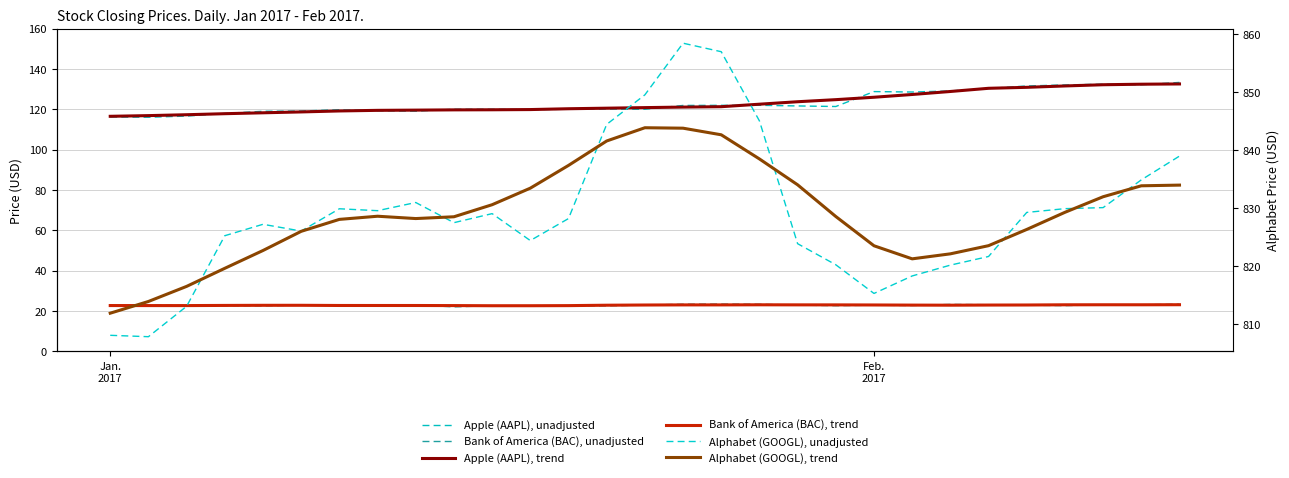

What is the total value across all series at 21?

1941.0